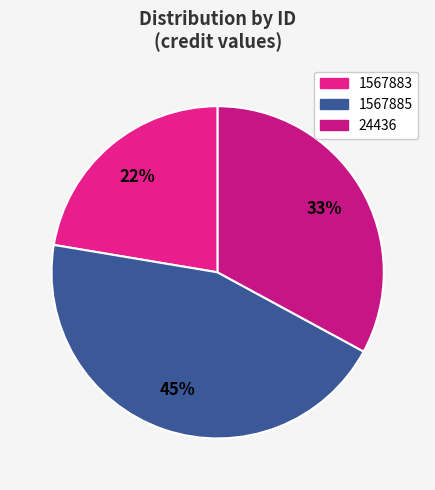

How many segments does this pie chart have?

3